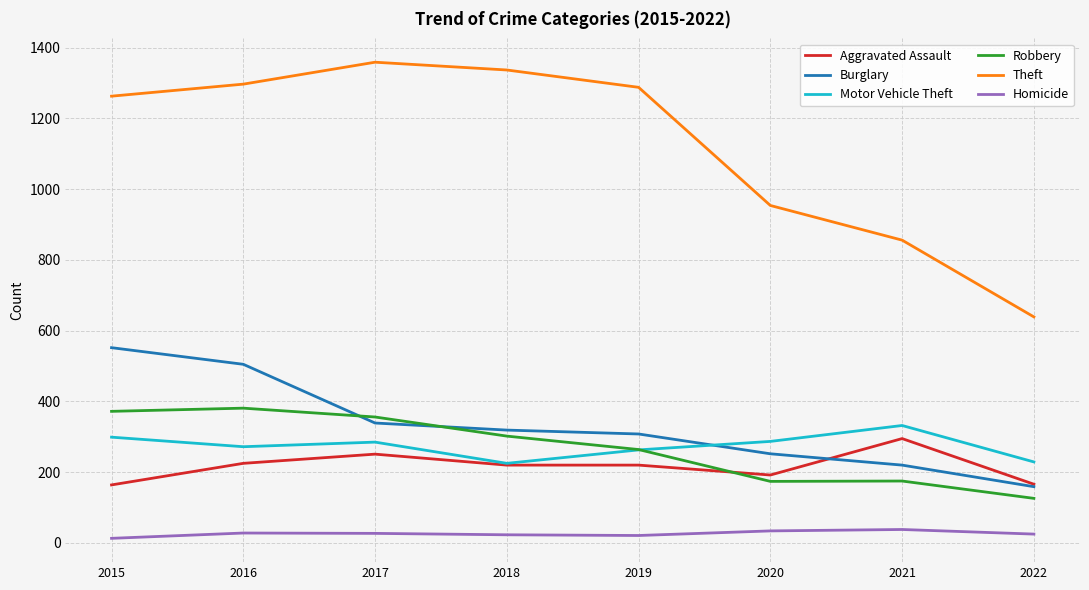

Which series has the largest range (max minus min)?

Theft